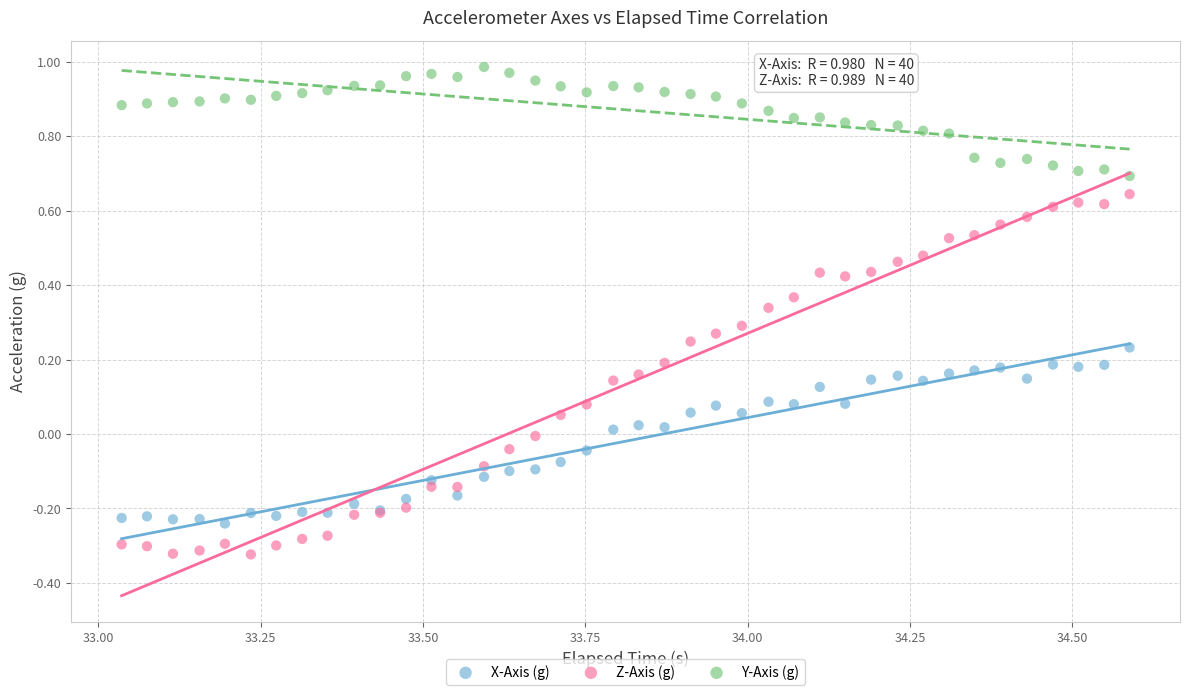

What is the X range (max minus min) for the scatter plot?

1.6